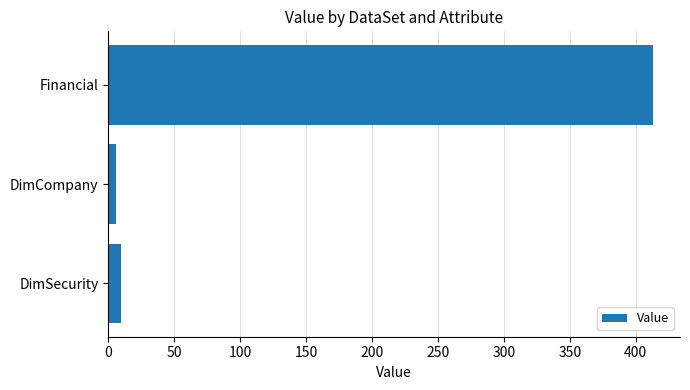

List the labels in order of value, smallest first.

DimCompany, DimSecurity, Financial